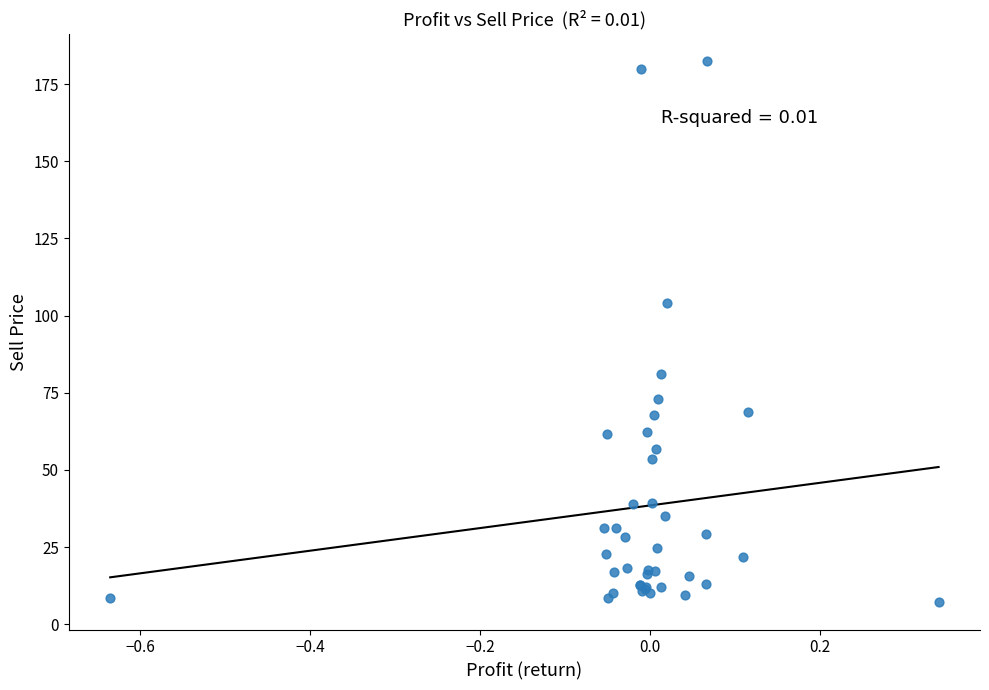

What Y value in the scatter plot is closest to 94?

104.0